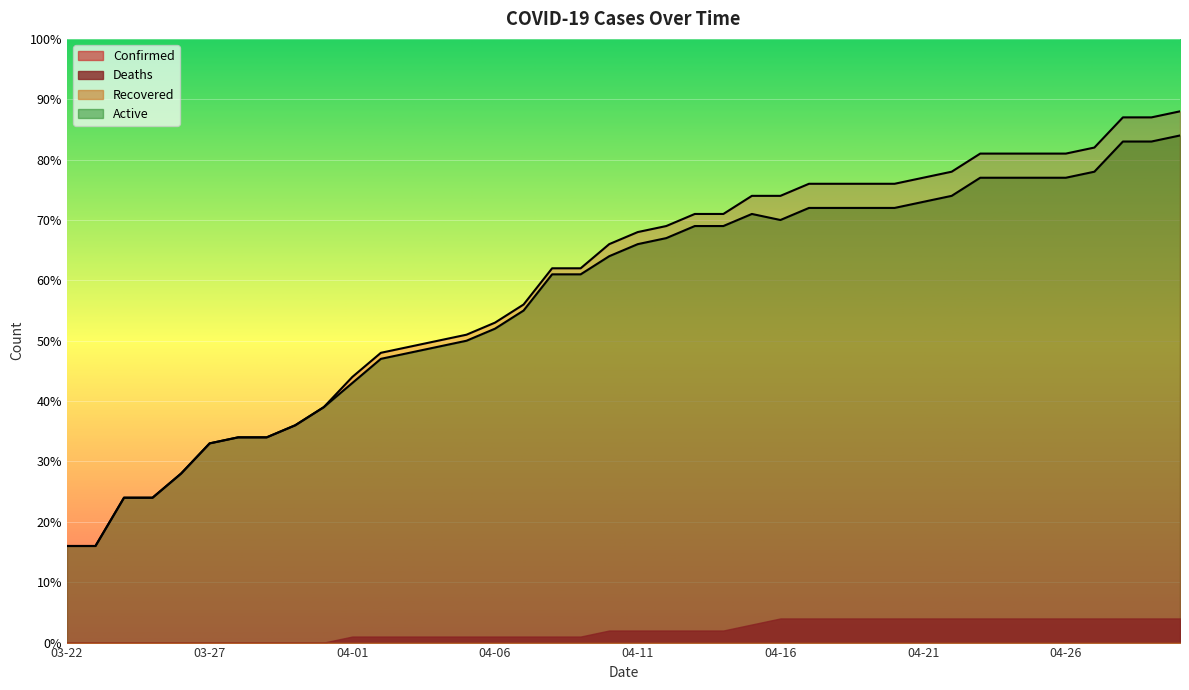

What is the value of the Active point at the 27th from the left?

72